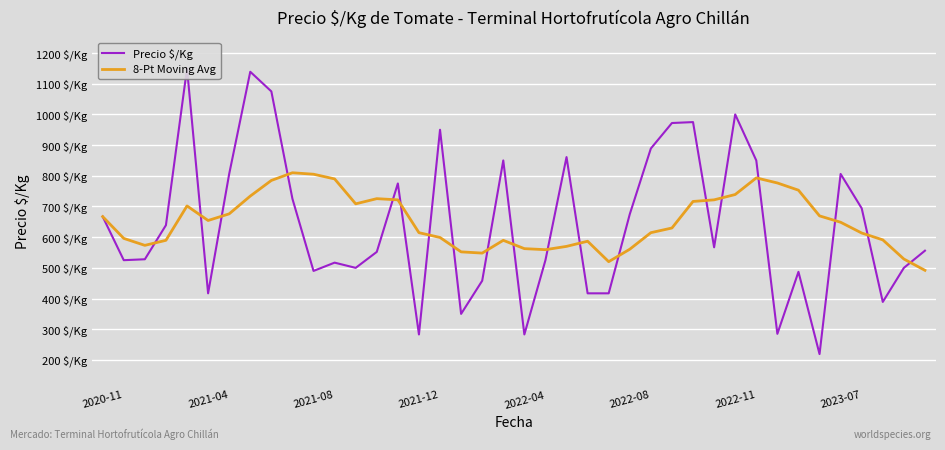

Which category has the lowest value in the Precio $/Kg series?

34